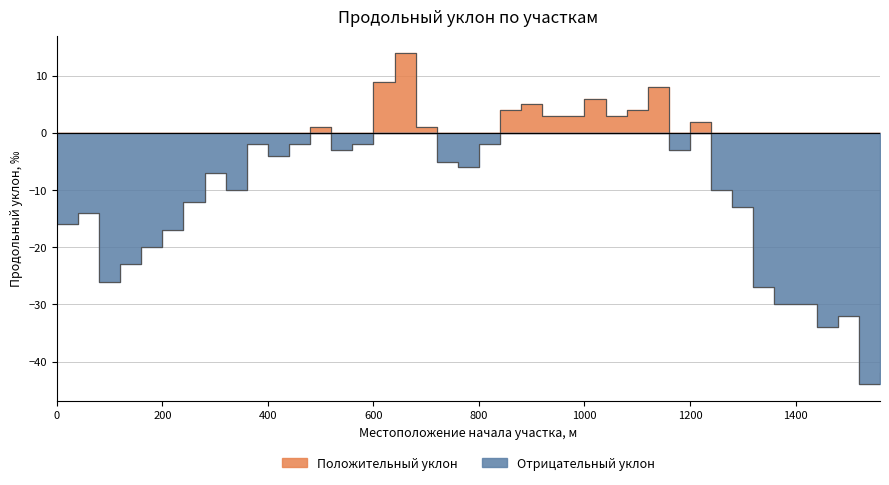

What is the value of the 23rd point from the left?

5